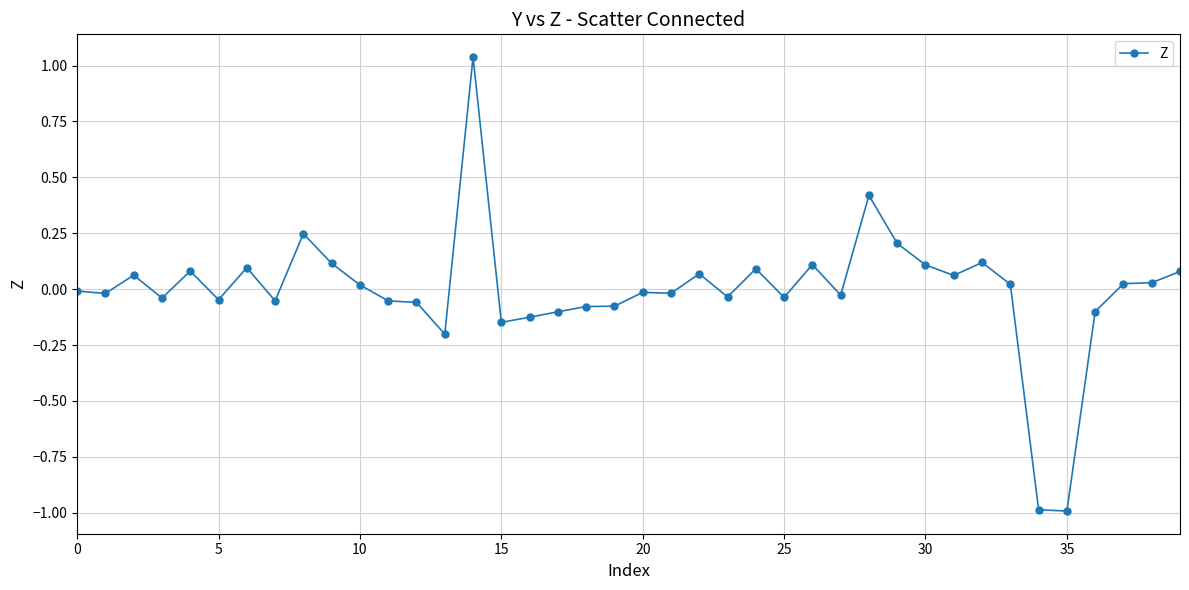

What is the minimum value shown in the chart?

-1.0